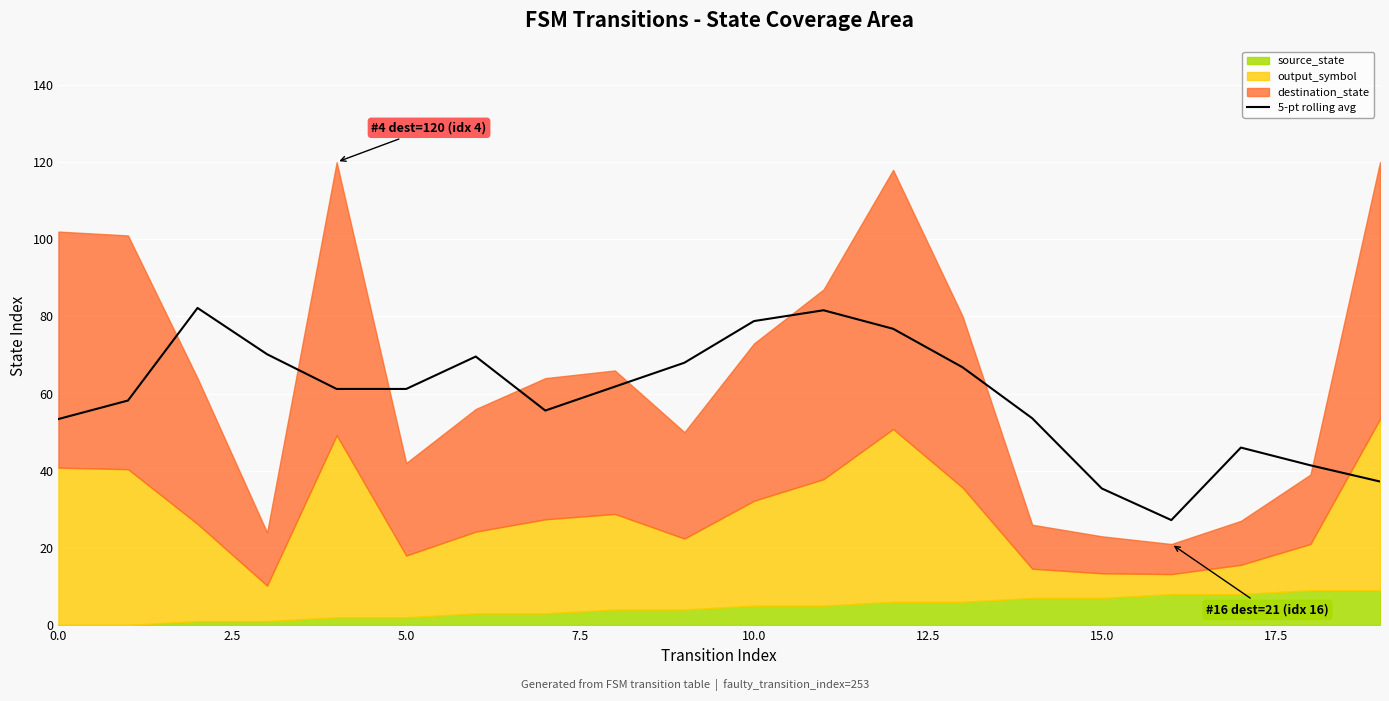

What is the lowest value of the 5-pt rolling avg series?

27.2